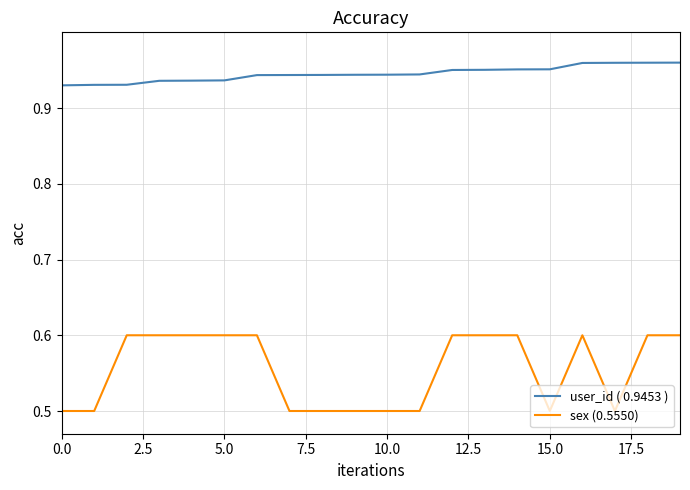

True or false: sex (0.5550) and user_id ( 0.9453 ) intersect in this chart.

False